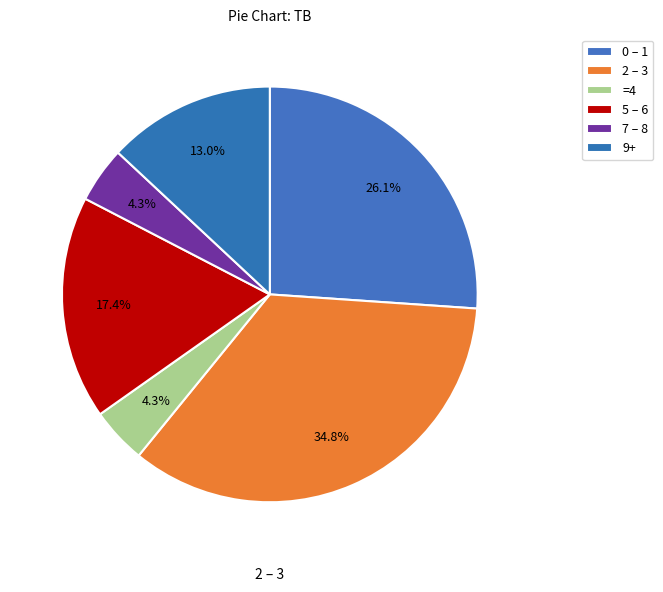

Count the number of slices in the pie.

6